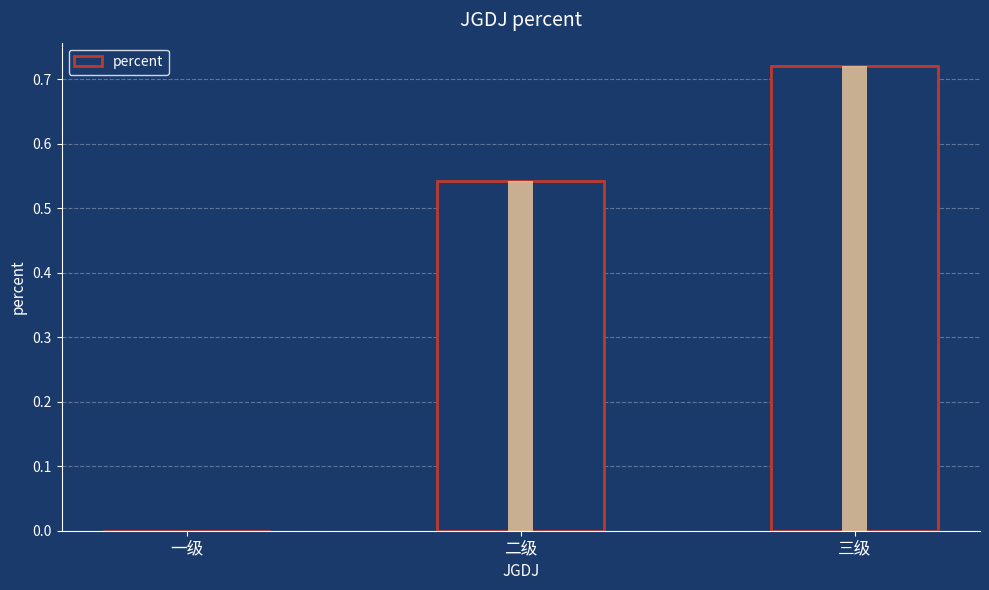

What is the label of the 2nd bar from the left?

二级